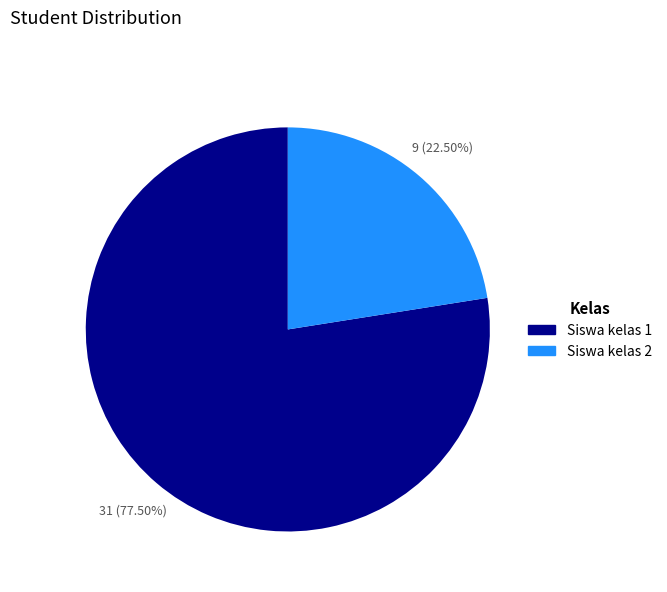

Between Siswa kelas 1 and Siswa kelas 2, which is larger?

Siswa kelas 1